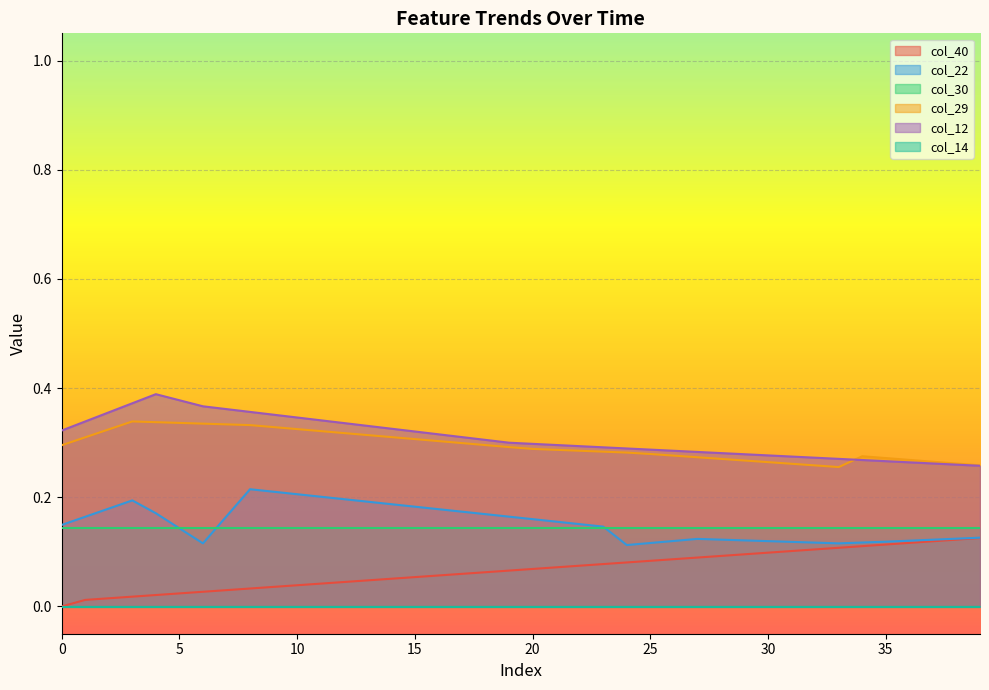

Between 37 and 10, which is larger?

37